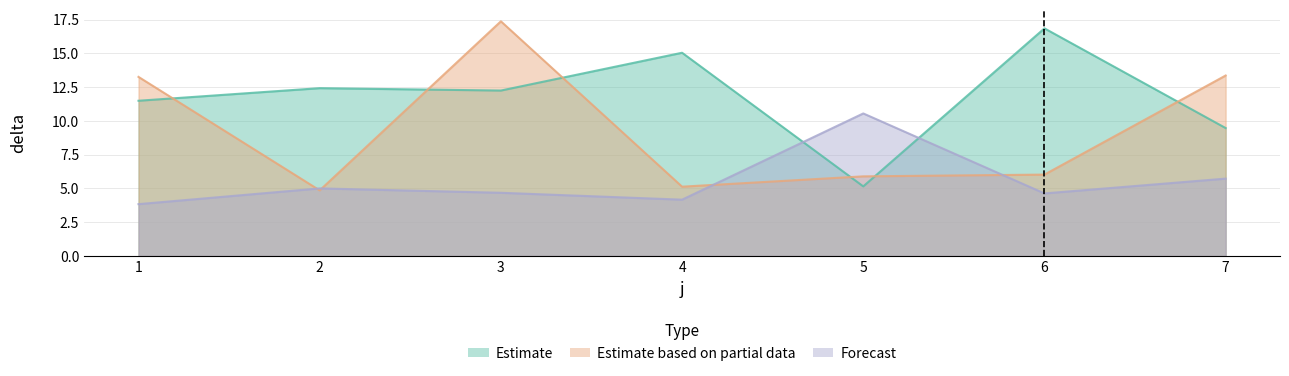

Which label corresponds to the smallest value in the chart?

1